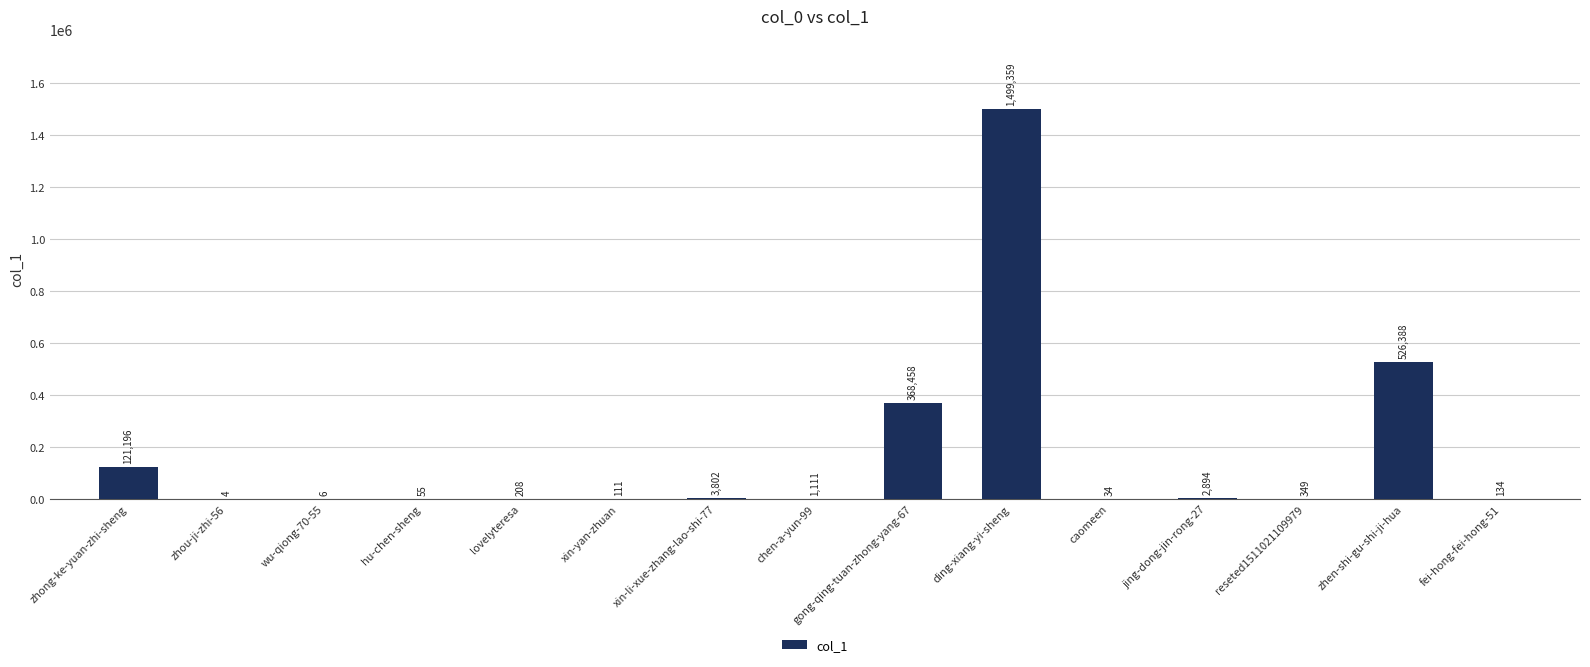

What is the approximate value at lovelyteresa, to the nearest 100?

200